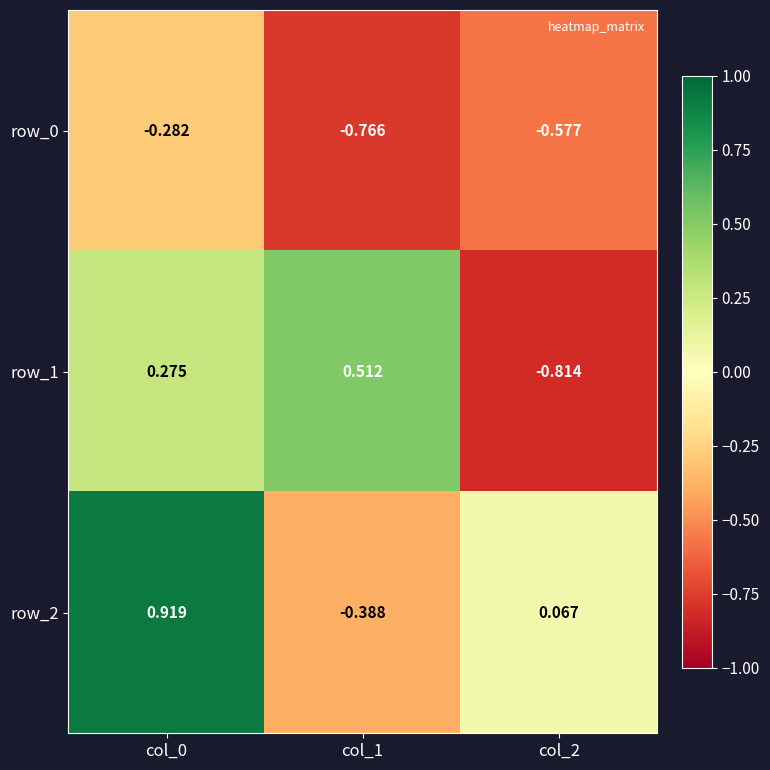

Is the value of row_1 at col_0 greater than the value of row_2 at col_0?

No